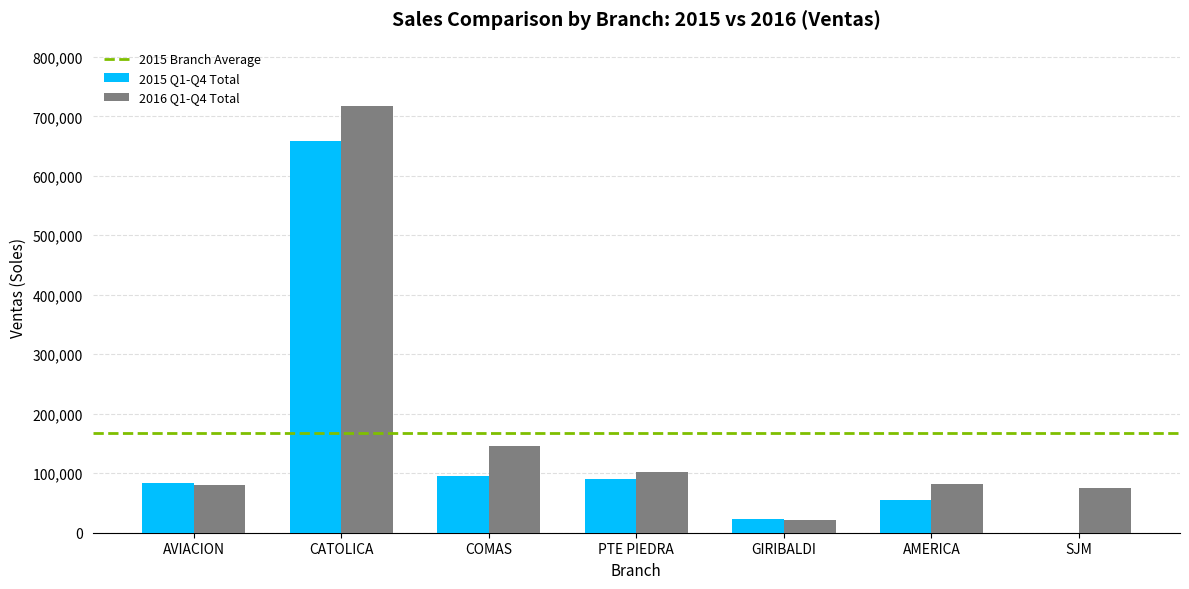

What is the approximate value of 2015 Q1-Q4 Total at AVIACION?

82916.9